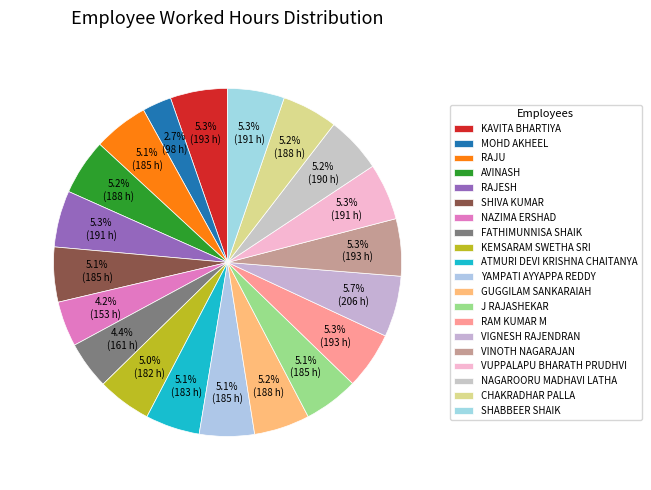

To the nearest percent, what is the difference between the NAZIMA ERSHAD and VIGNESH RAJENDRAN slice percentages?

1%